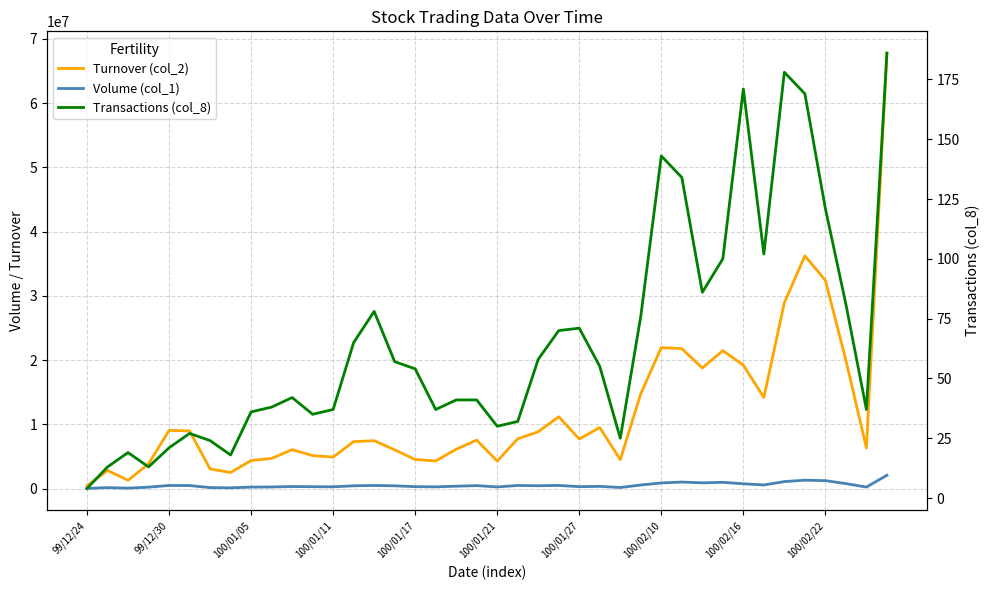

What is the sum of the Volume (col_1) values at 28 and 19?

1335000